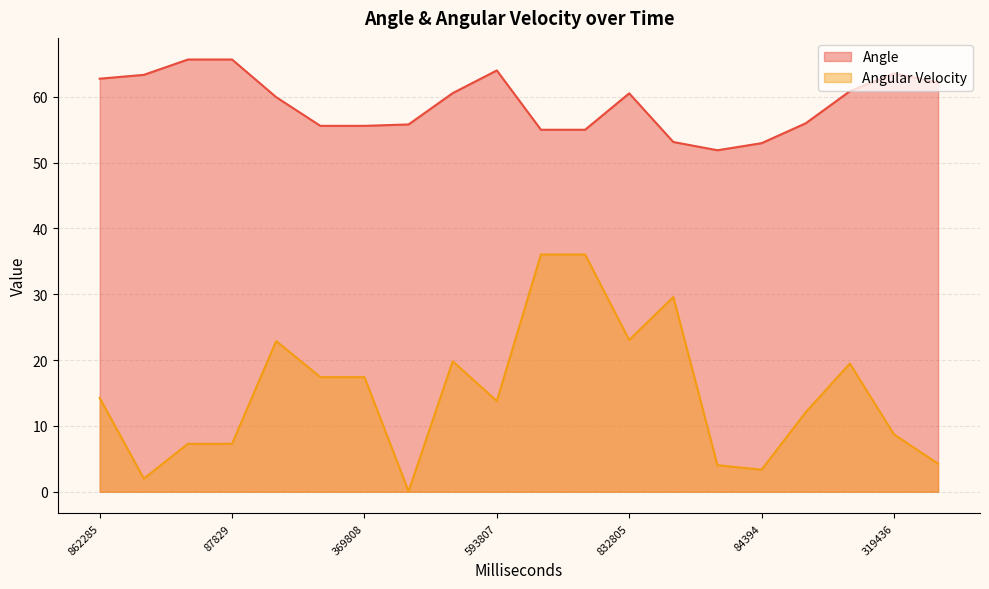

True or false: Angle and Angular Velocity cross at least once.

False